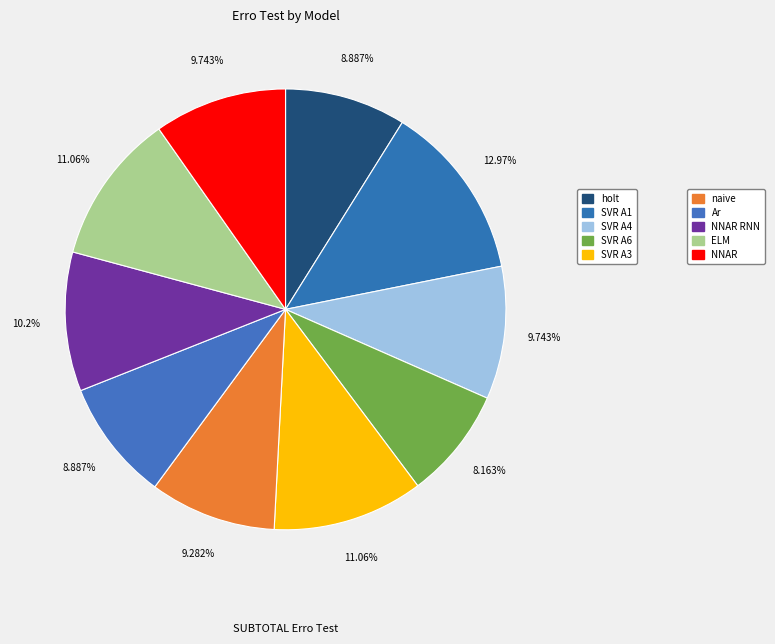

How many slices are in this pie chart?

10